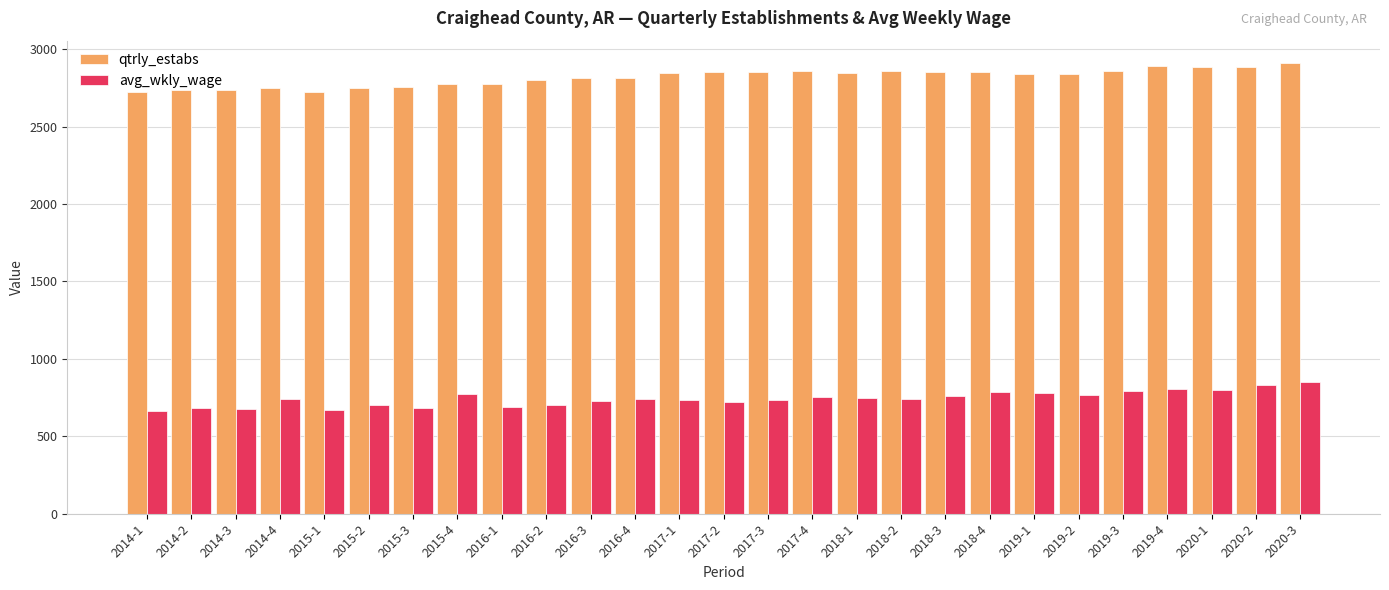

The value of qtrly_estabs at 2018-4 is 2851. True or false?

True